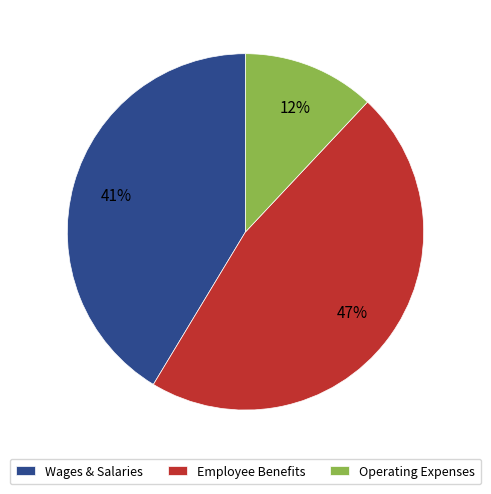

Is the sum of Operating Expenses and Wages & Salaries greater than half?

Yes